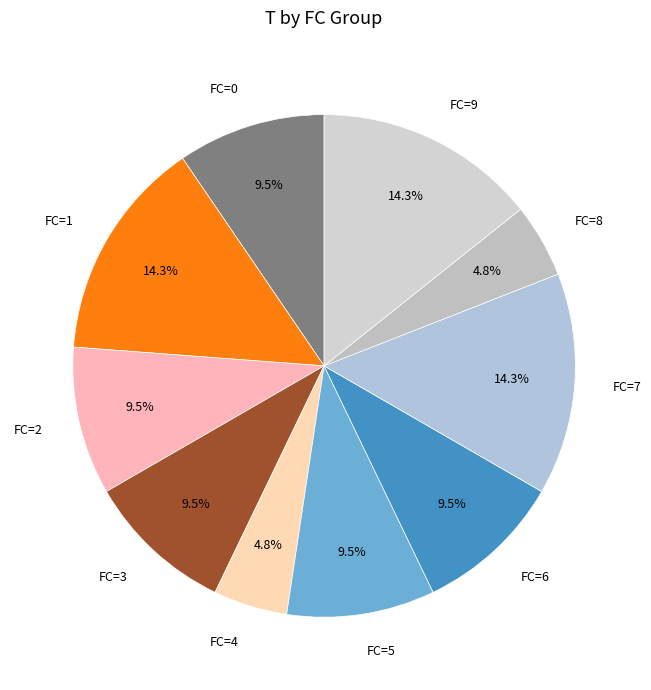

Between FC=9 and FC=4, which is larger?

FC=9